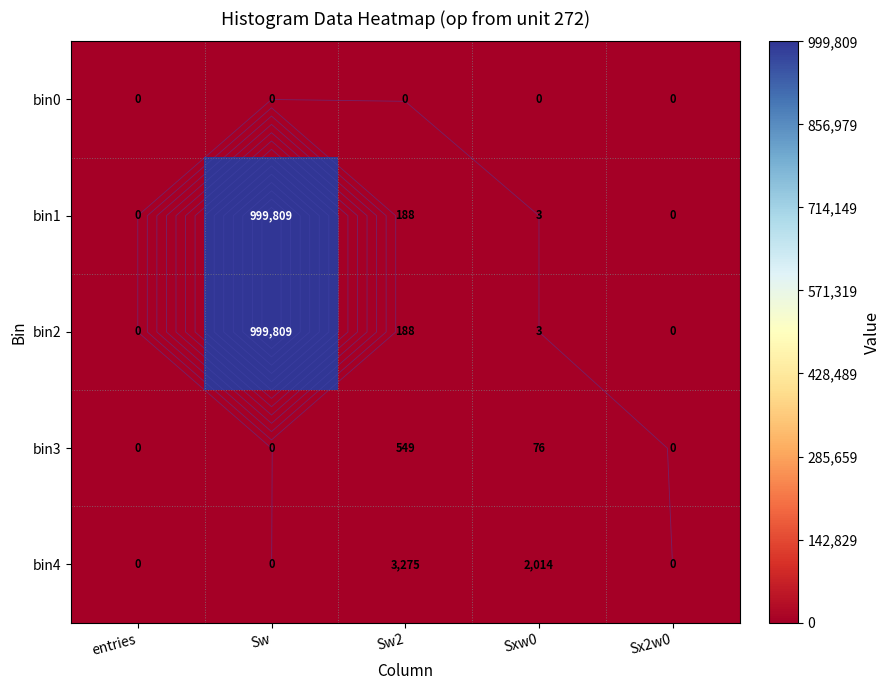

Between Sw2 and Sx2w0, which is larger?

Sw2